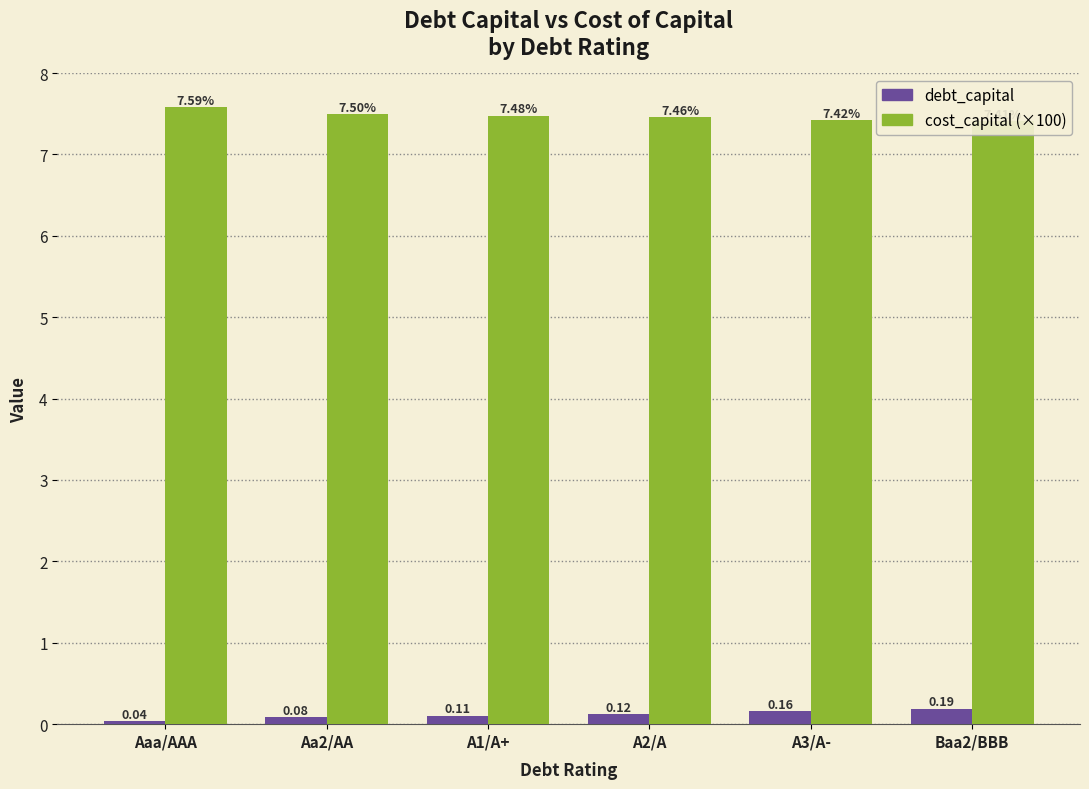

Is it true that debt_capital equals 0.0 at Aaa/AAA?

False